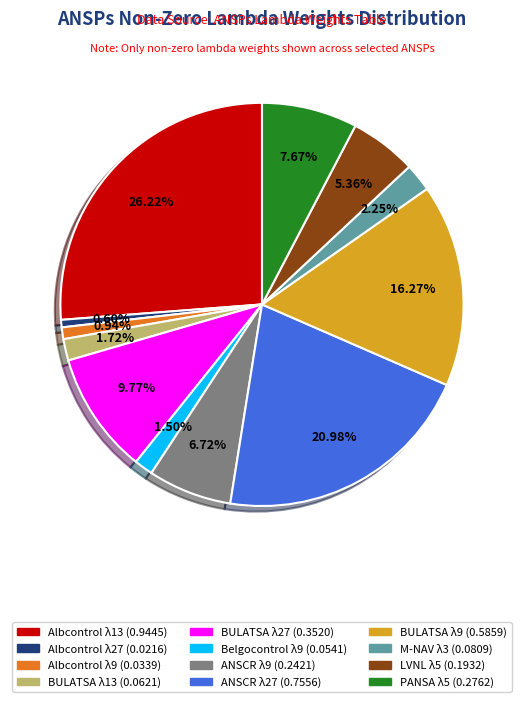

Which slice is the largest?

Albcontrol λ13 (0.9445)